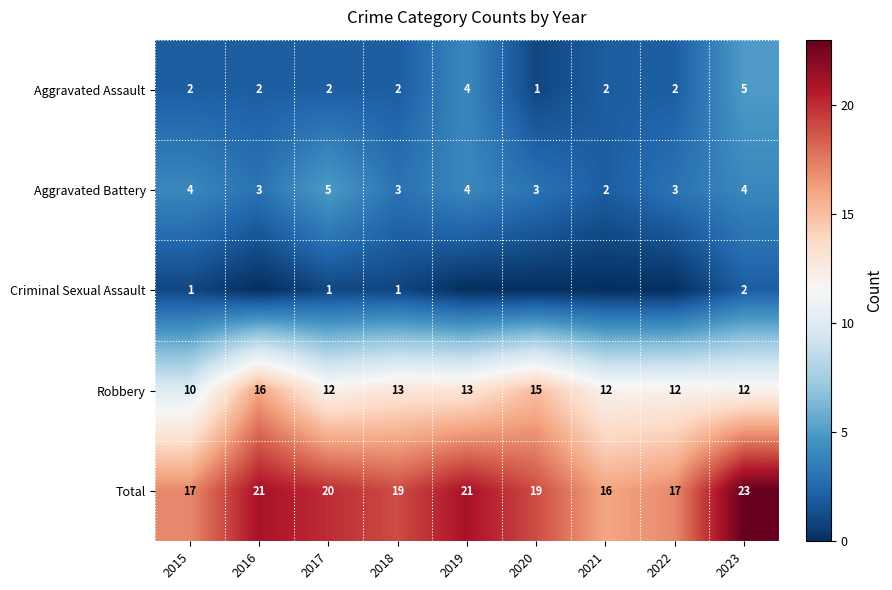

Is the value of Robbery at 2023 greater than the value of Aggravated Assault at 2021?

Yes